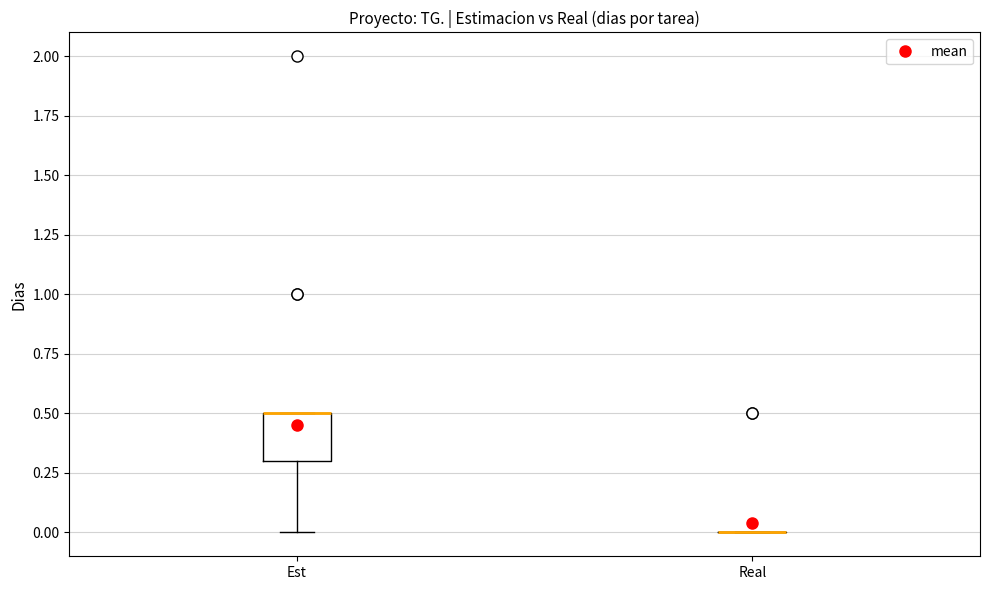

Which box is the tallest, from its lower edge to its upper edge?

Est